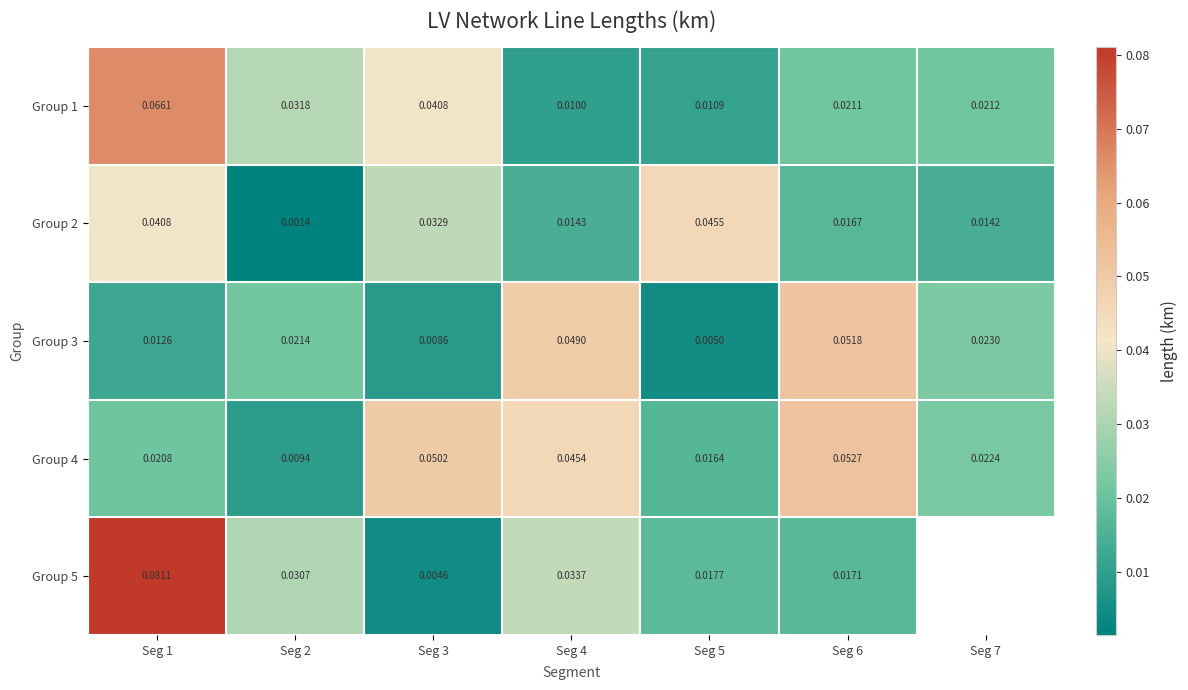

Is the value of Group 3 at Seg 3 greater than the value of Group 5 at Seg 1?

No